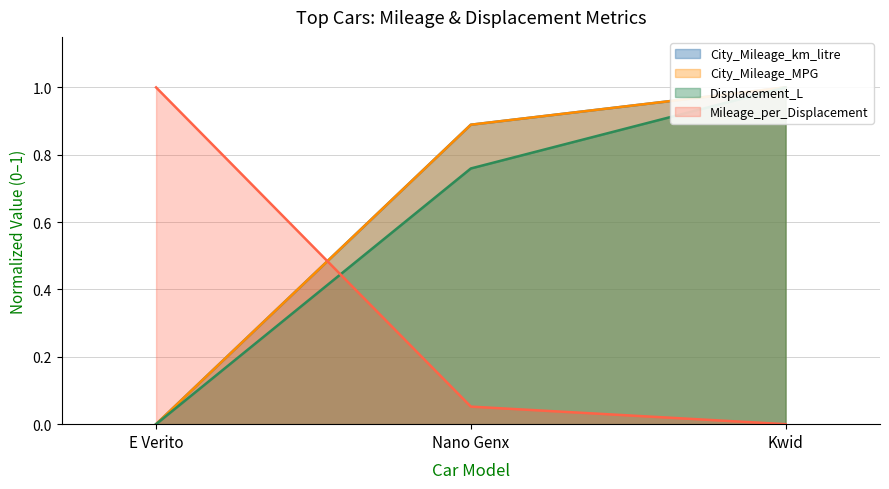

How many lines are shown in the chart?

4